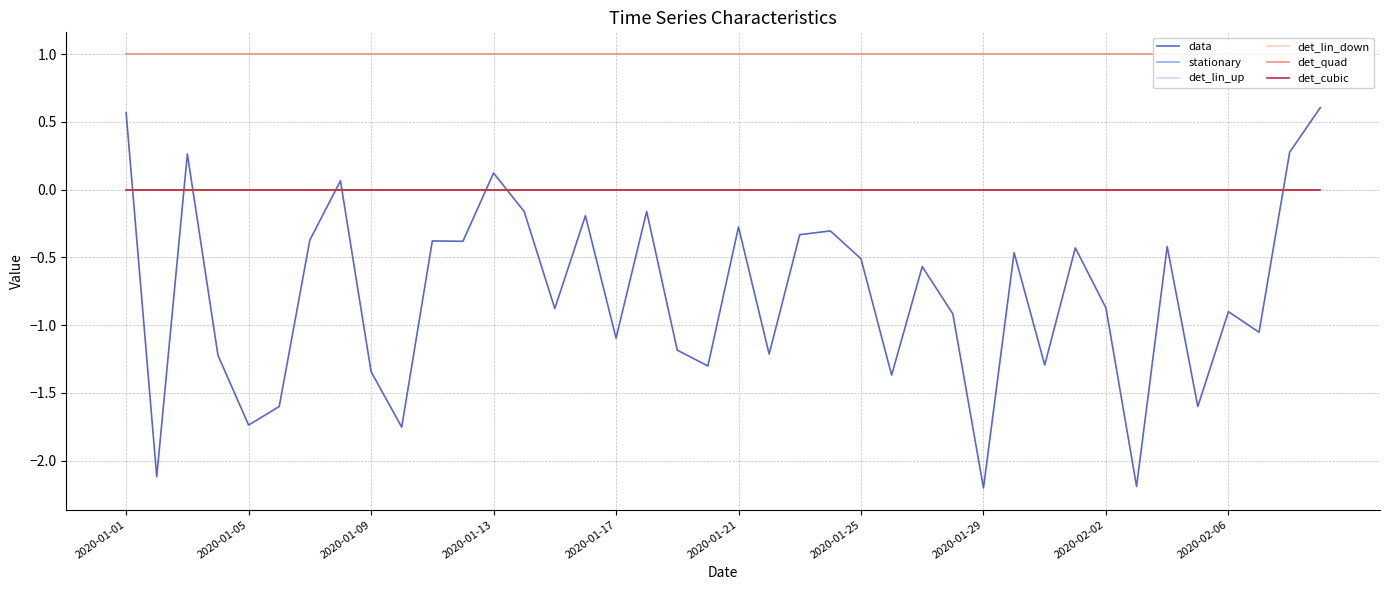

Does the chart display data point markers on the line(s)?

No